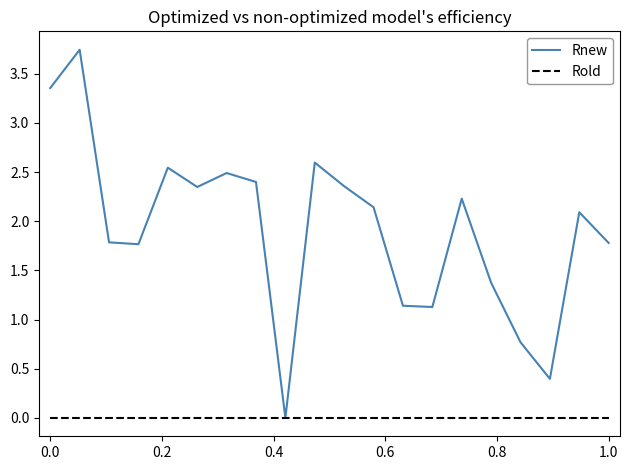

Which series has the widest spread of values?

Rnew